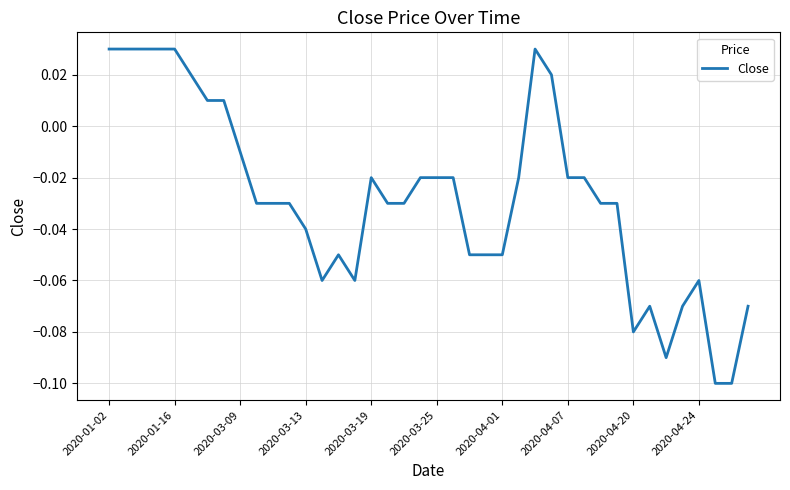

How many values exceed 0?

10